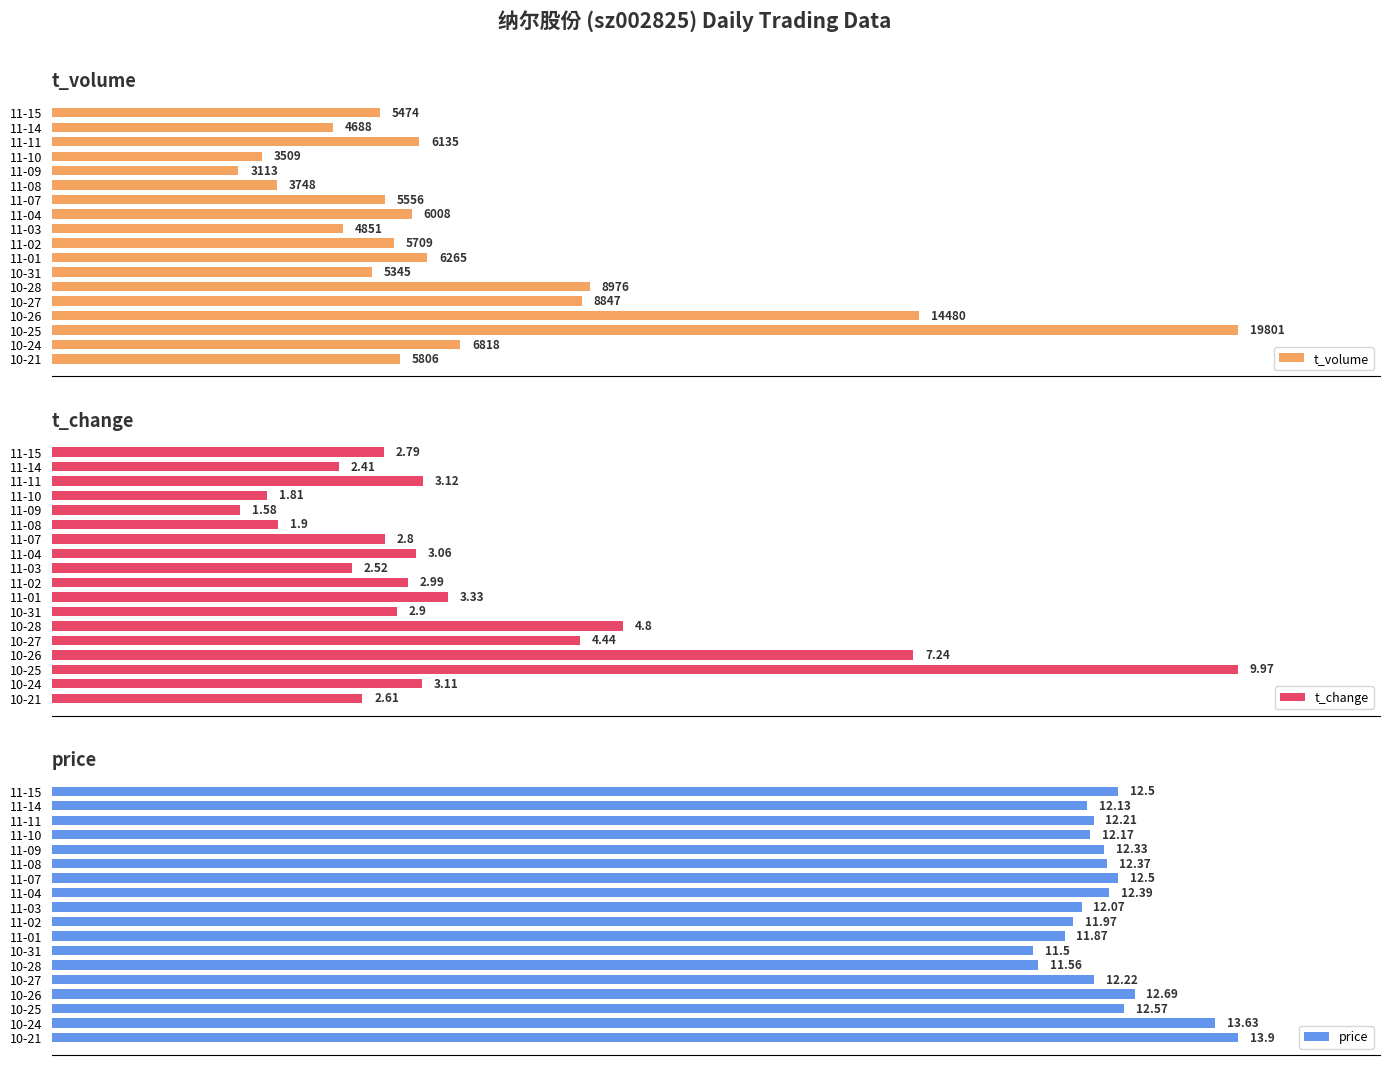

What are all the series names shown in the legend?

t_volume, t_change, price